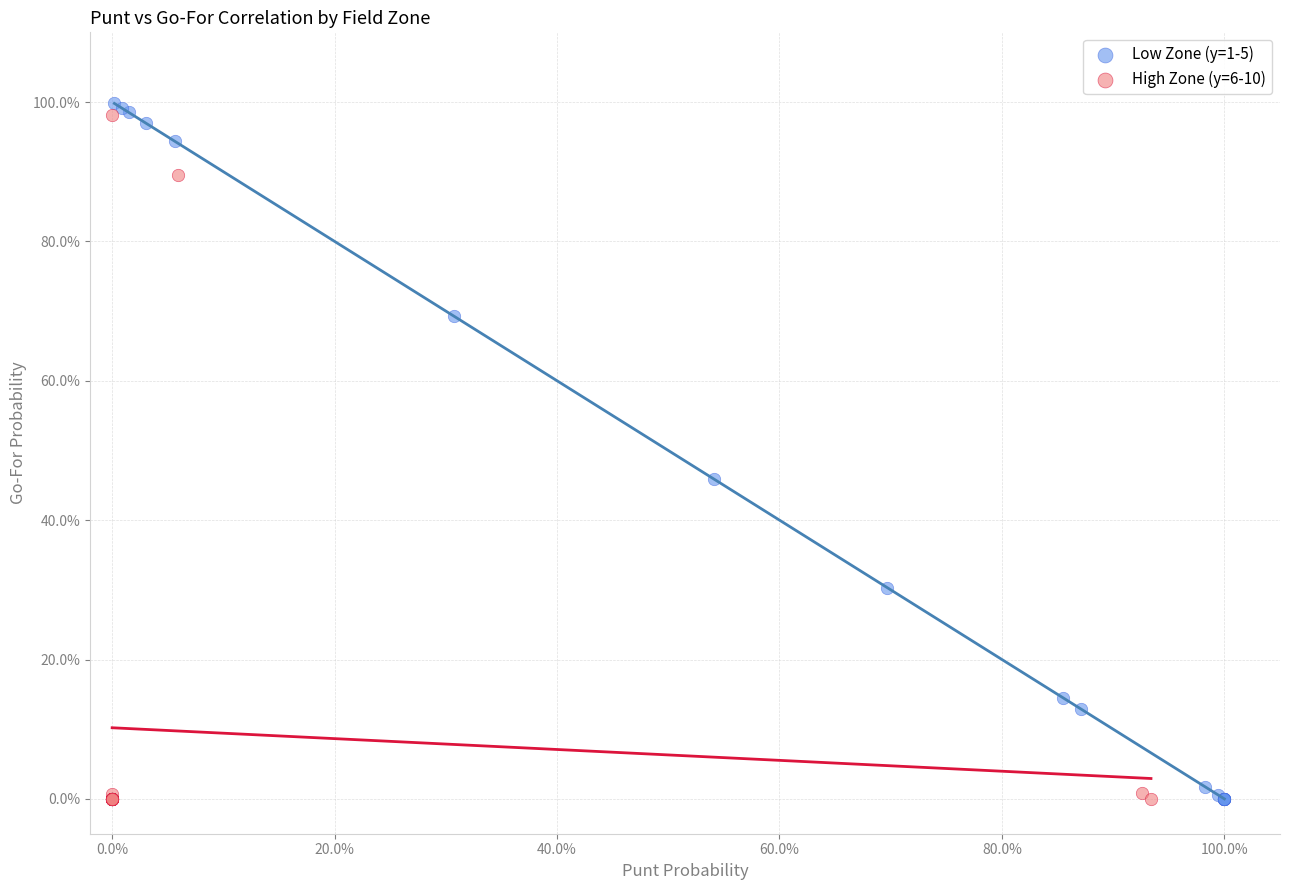

Which series reaches the maximum Y coordinate?

Low Zone (y=1-5)